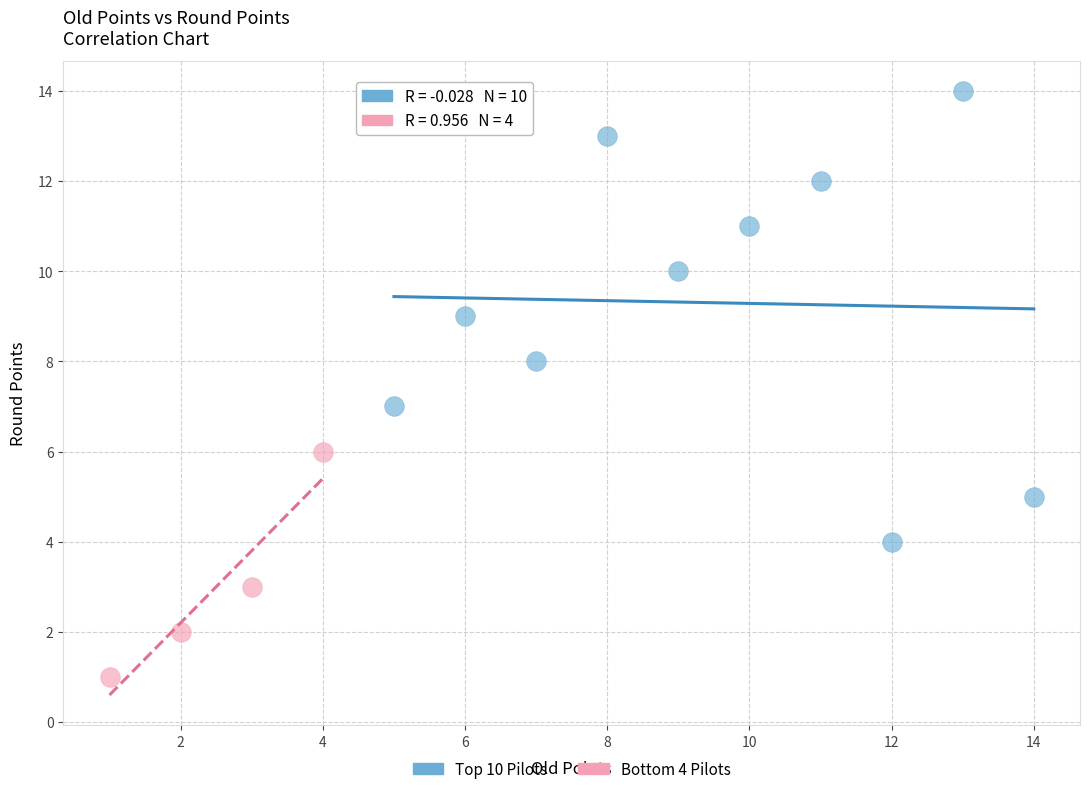

What are all the series names shown in the legend?

Top 10 Pilots, Bottom 4 Pilots